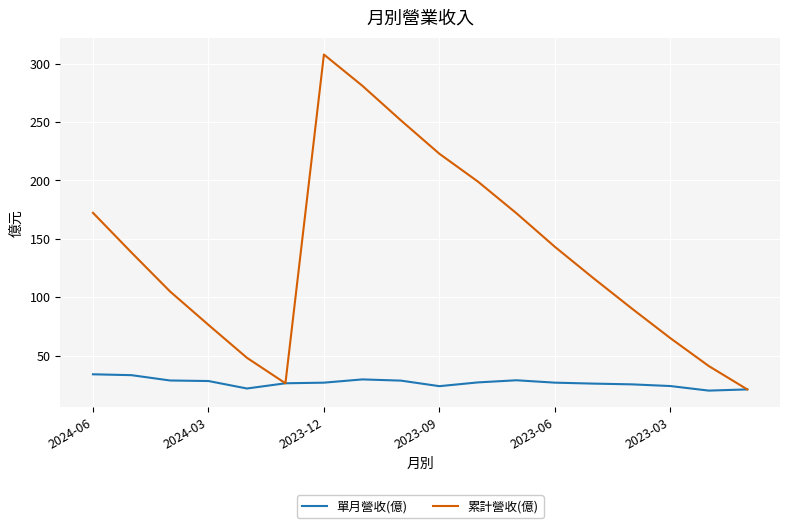

Which series has the largest total across all categories?

累計營收(億)